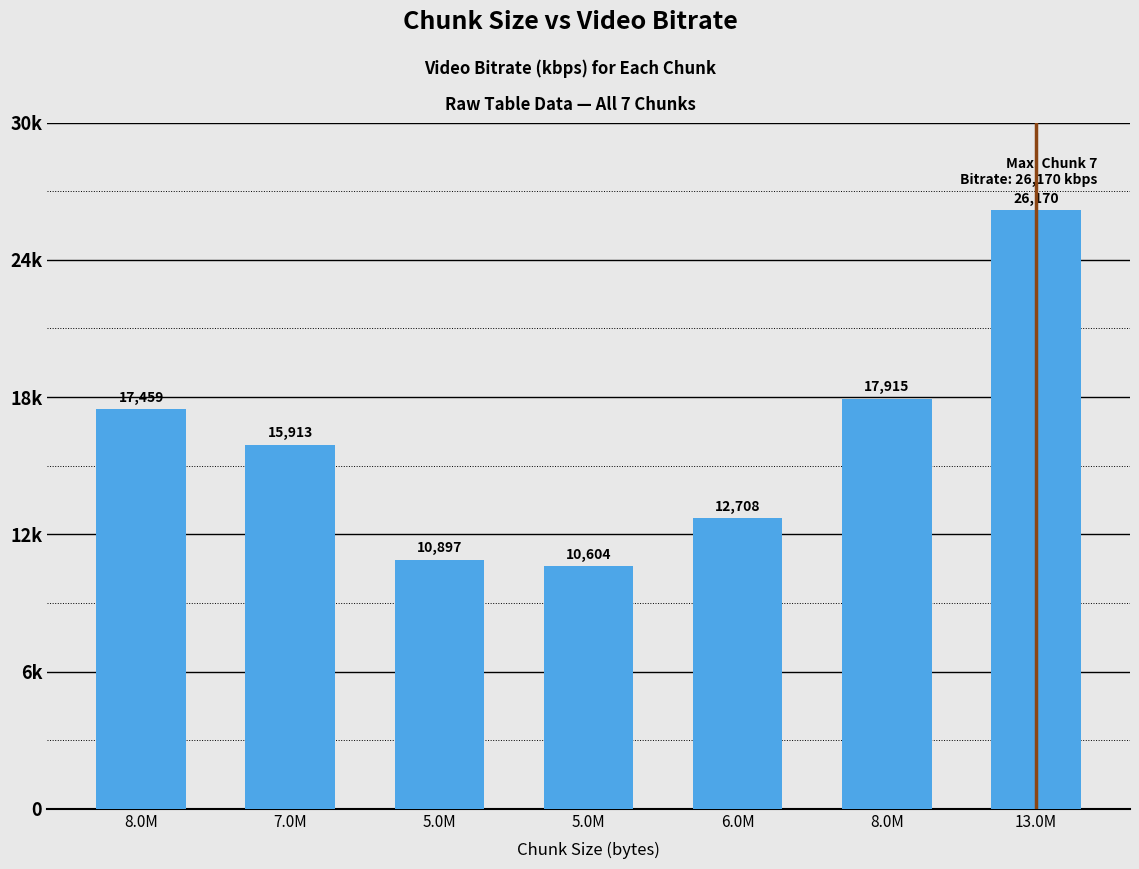

What is the difference between the maximum and minimum values?

15566.1